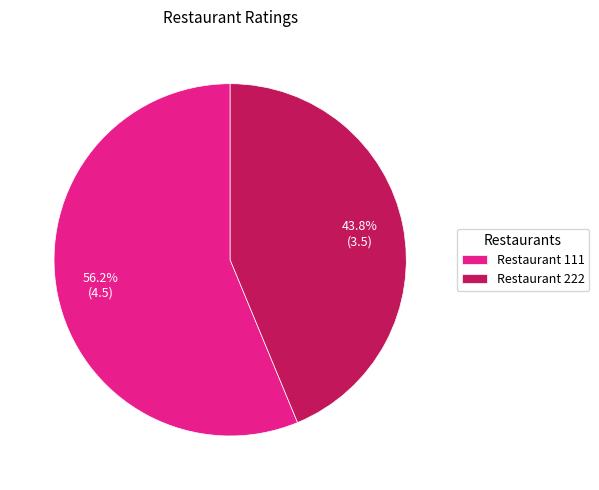

What is the ratio of the value at Restaurant 222 to the value at Restaurant 111?

0.8